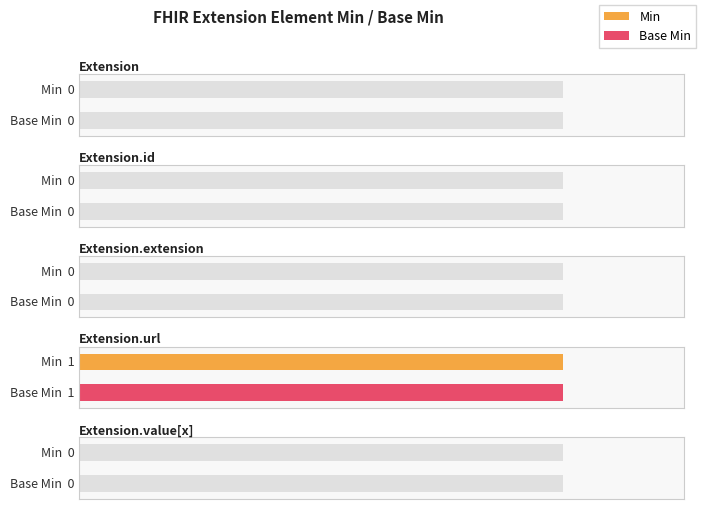

What position from the left is Extension.extension?

3